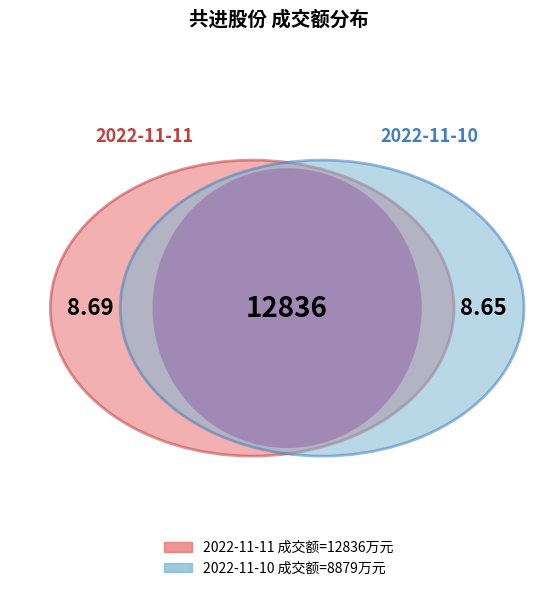

True or false: 2022-11-10 accounts for 41% of the total.

True